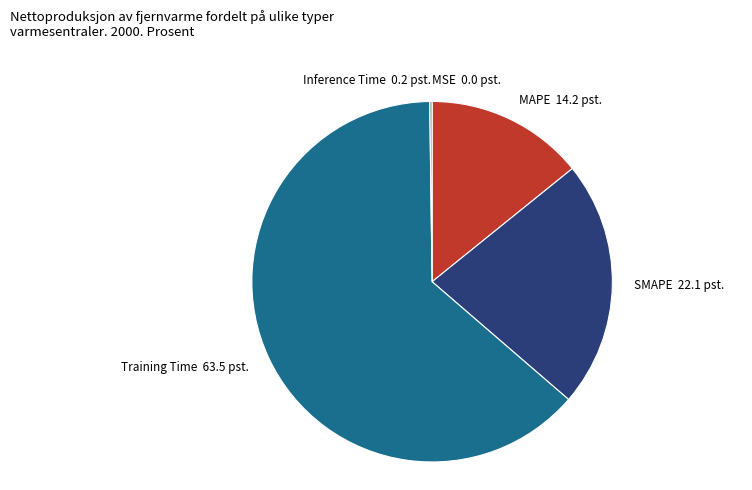

Does any single category account for the majority?

Yes